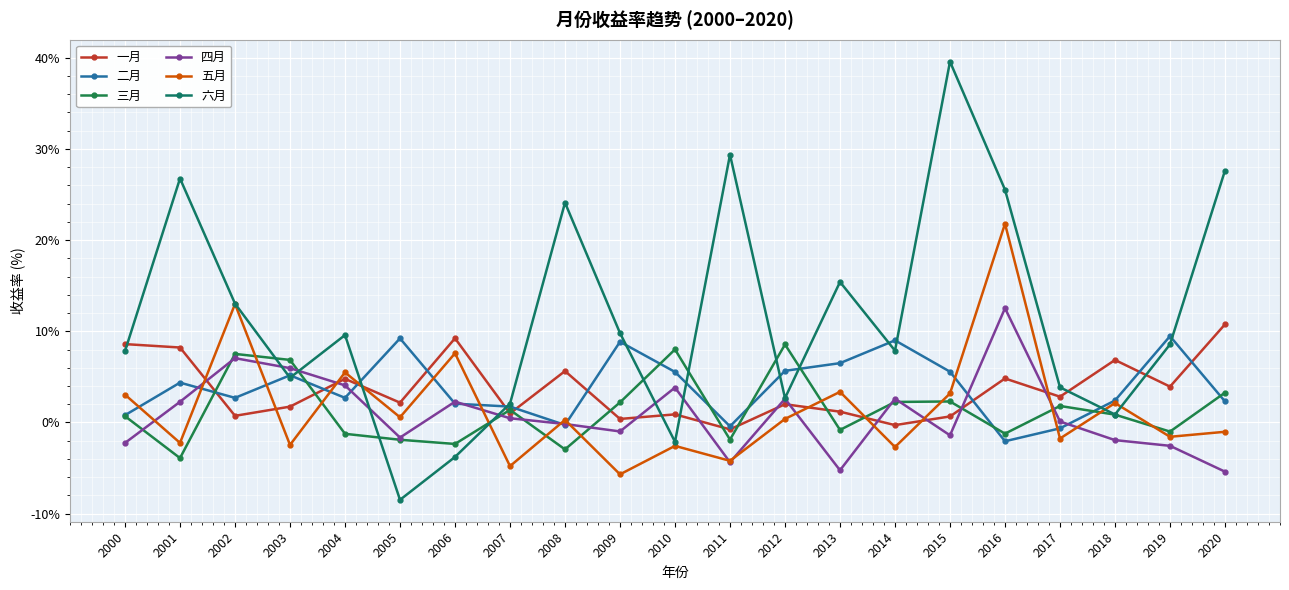

What is the difference between the 一月 values at 2008 and 2012?

3.6